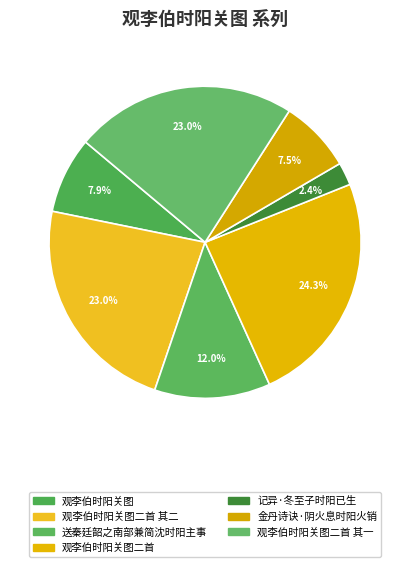

Rank the categories by value from highest to lowest.

观李伯时阳关图二首, 观李伯时阳关图二首 其二, 观李伯时阳关图二首 其一, 送秦廷韶之南部兼简沈时阳主事, 观李伯时阳关图, 金丹诗诀·阴火息时阳火销, 记异·冬至子时阳已生